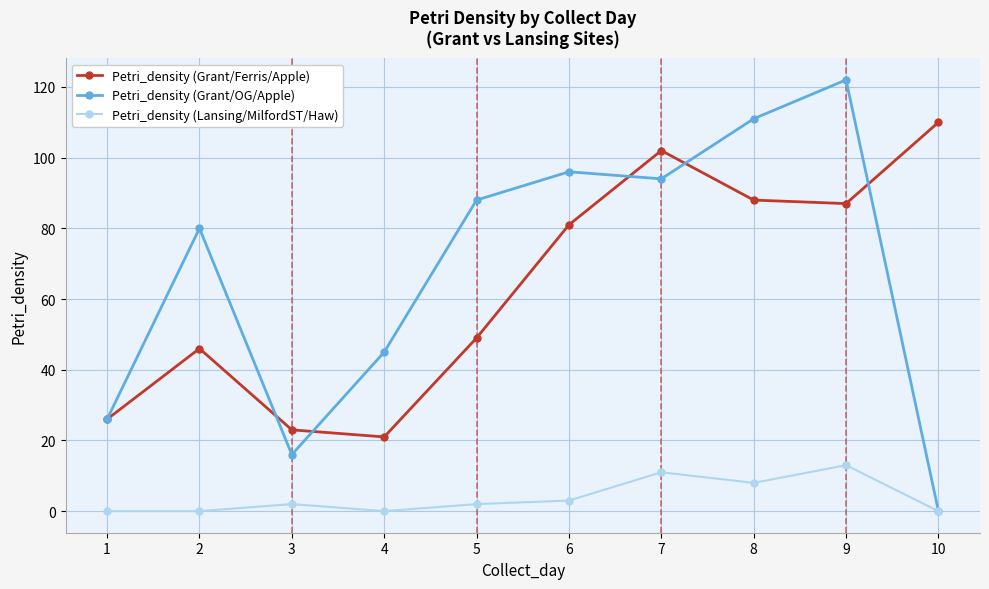

Between 5 and 8, which series saw the biggest shift?

Petri_density (Grant/Ferris/Apple)